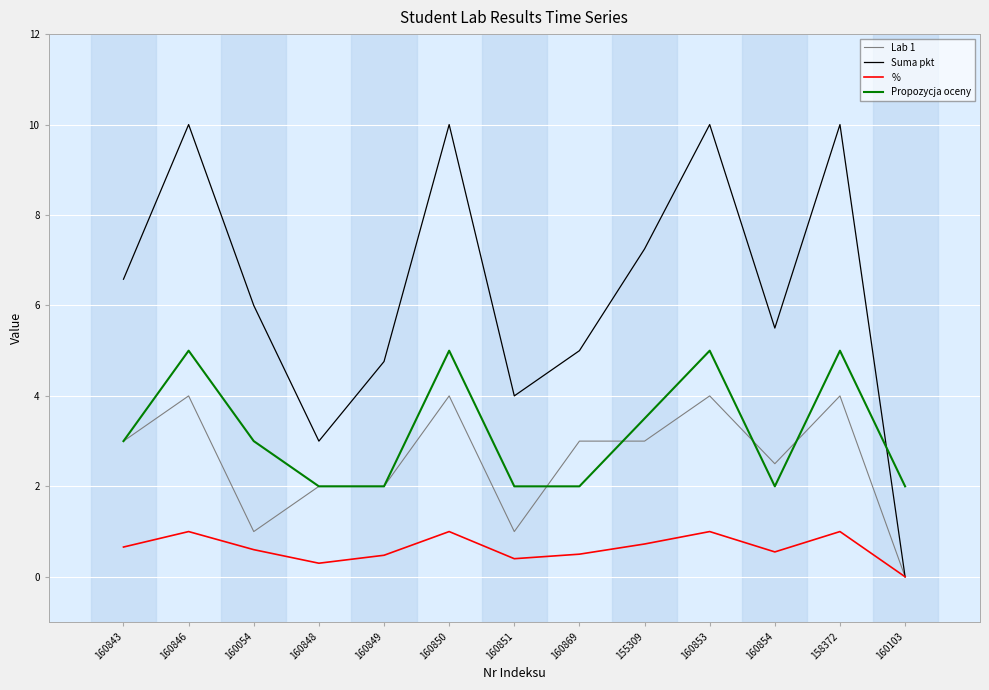

Rank the series by their maximum value, from lowest to highest.

%, Lab 1, Propozycja oceny, Suma pkt